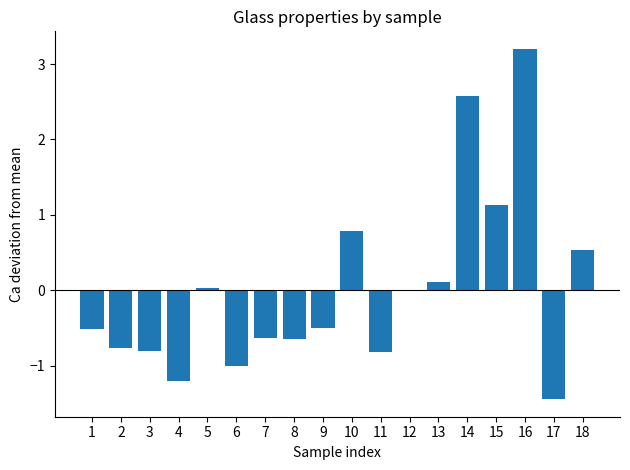

What is the change in value from 7 to 15?

+1.8